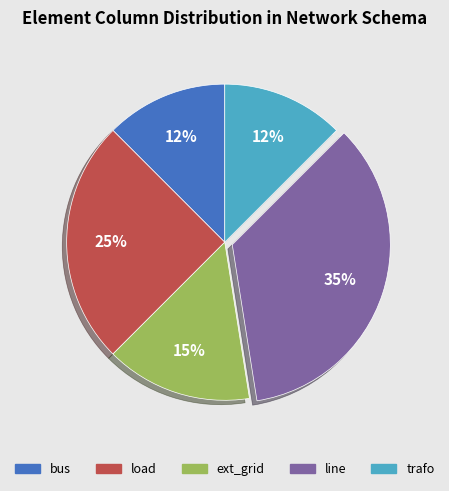

Combined, do bus and load account for over 50%?

No